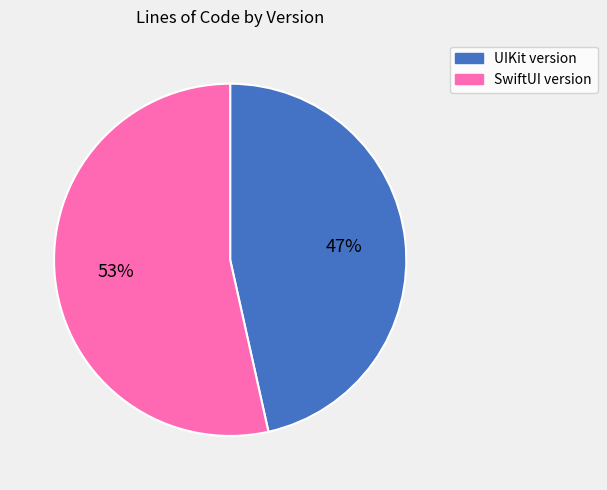

Which slice is the smallest?

UIKit version